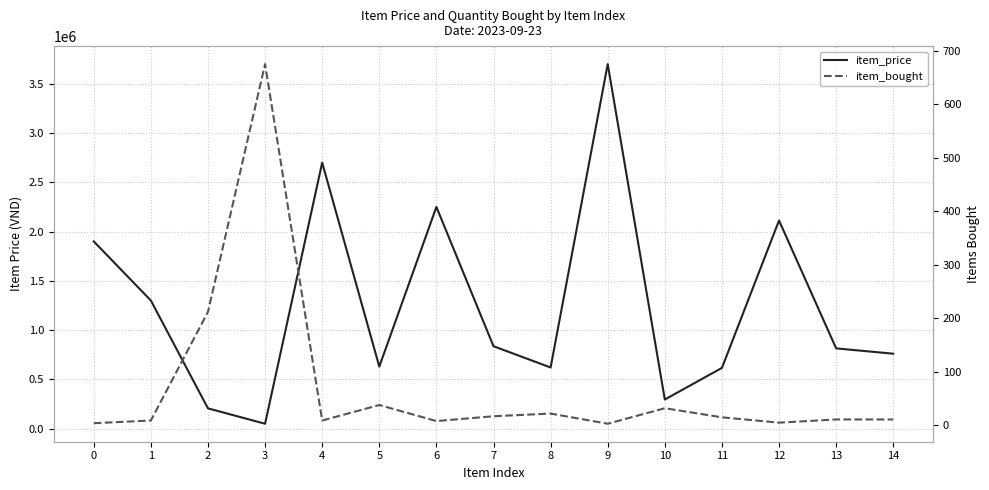

Which series changed the most between 2 and 11?

item_price